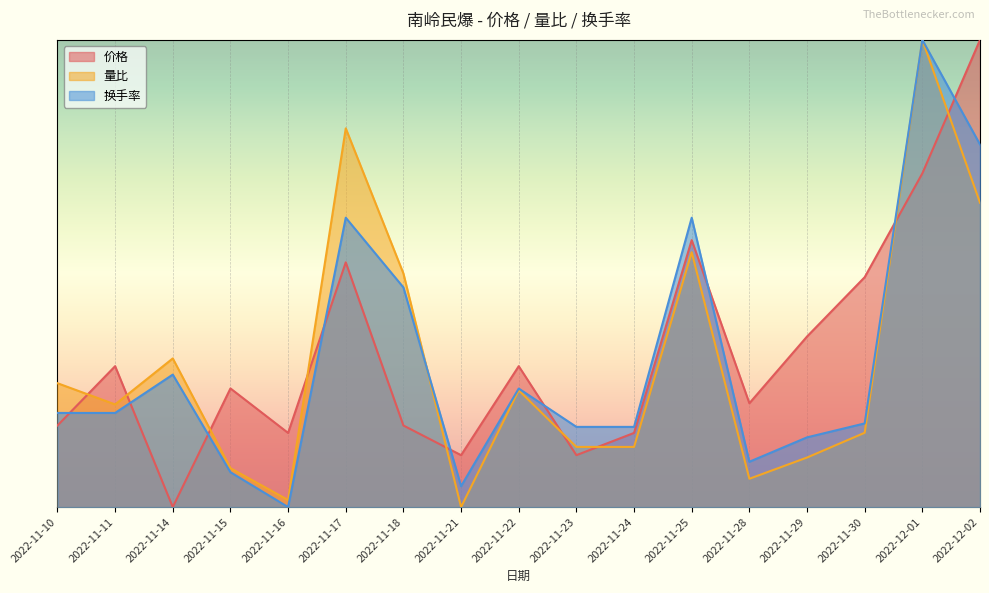

What is the maximum value shown in the chart?

1.0